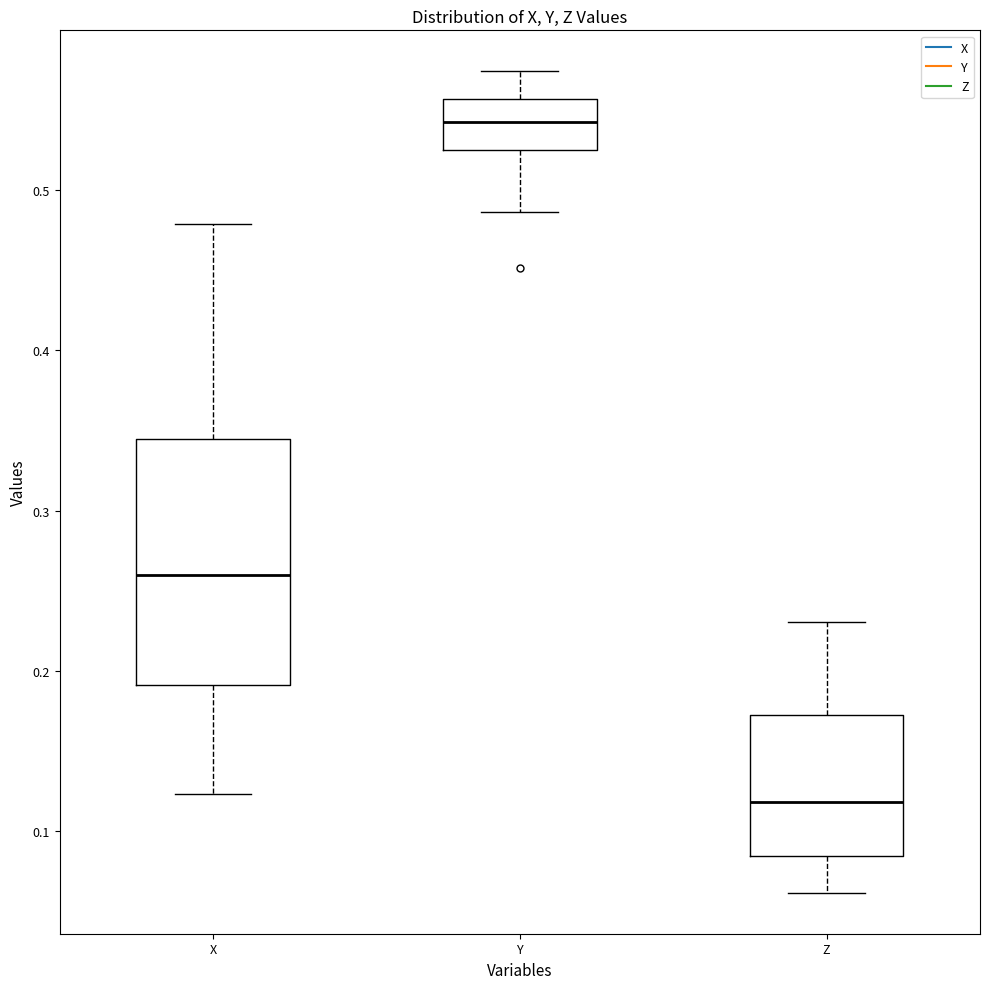

Reading left to right, read every box against the y-axis: the position of its median line, the range the box covers, and the ends of its whiskers. The values are not printed on the chart, so give them approximately, as read against the axis.

X: median 0.26, box 0.19 to 0.34, whiskers 0.12 to 0.48
Y: median 0.54, box 0.53 to 0.56, whiskers 0.49 to 0.57
Z: median 0.12, box 0.08 to 0.17, whiskers 0.06 to 0.23